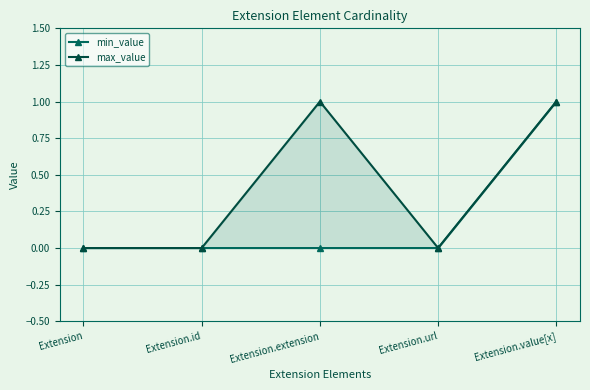

Which series changed the most between Extension.extension and Extension.url?

max_value